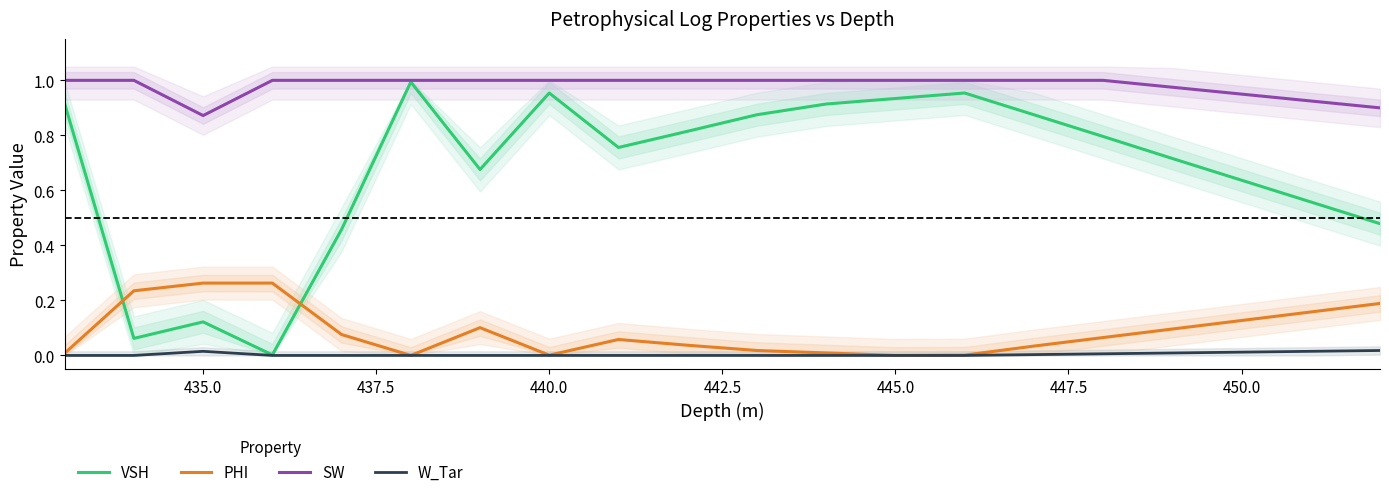

The SW series shows 0.2 at 440.0. True or false?

False